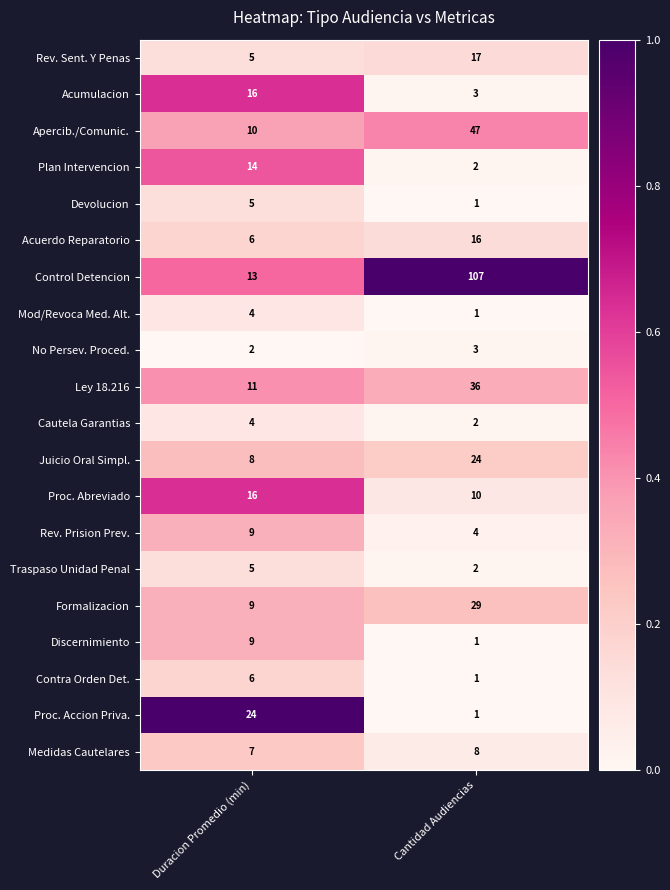

What is the approximate value of Acumulacion at Duracion Promedio (min), to the nearest 5?

15